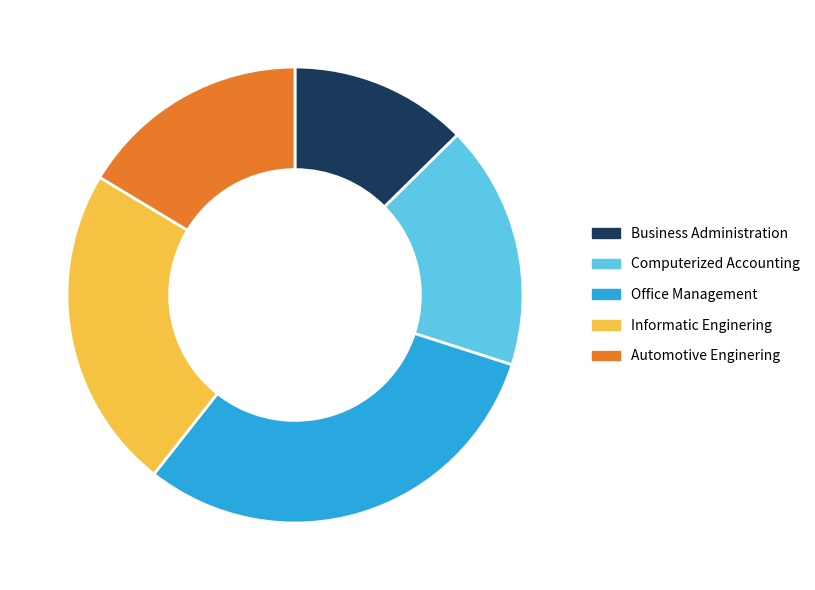

Which slice is the largest?

Office Management